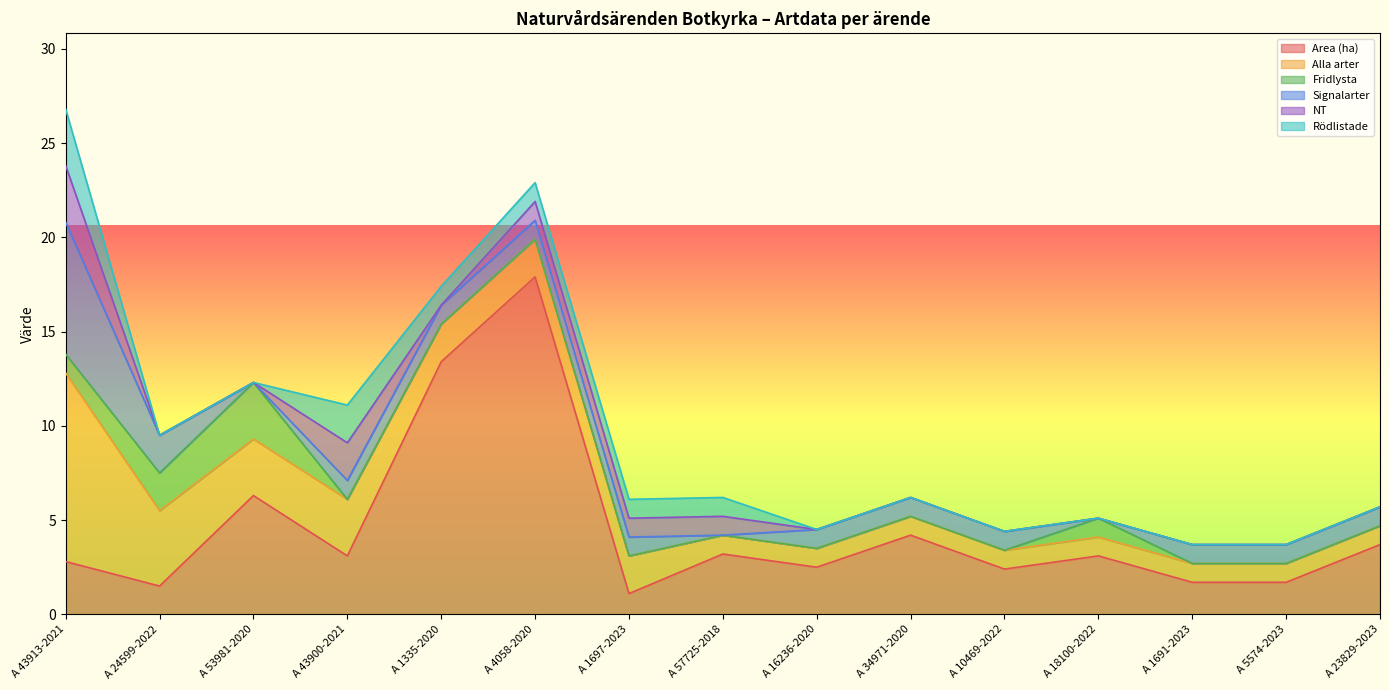

Rank the categories by Area (ha) value from highest to lowest.

A 4058-2020, A 1335-2020, A 53981-2020, A 34971-2020, A 23829-2023, A 57725-2018, A 43900-2021, A 18100-2022, A 43913-2021, A 16236-2020, A 10469-2022, A 1691-2023, A 5574-2023, A 24599-2022, A 1697-2023